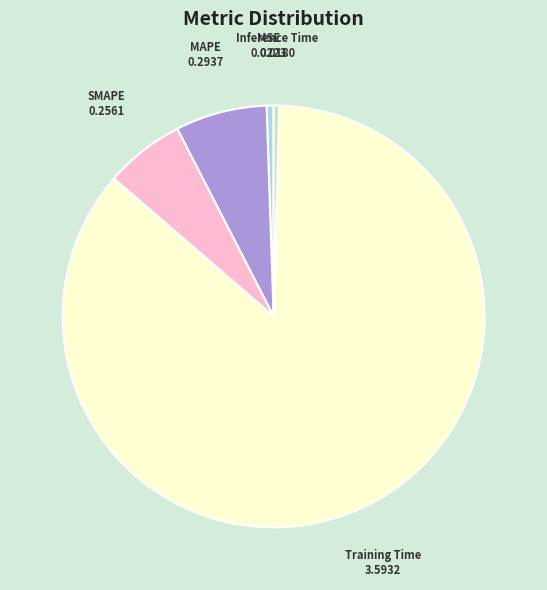

Which category has the biggest portion of the pie?

Training Time